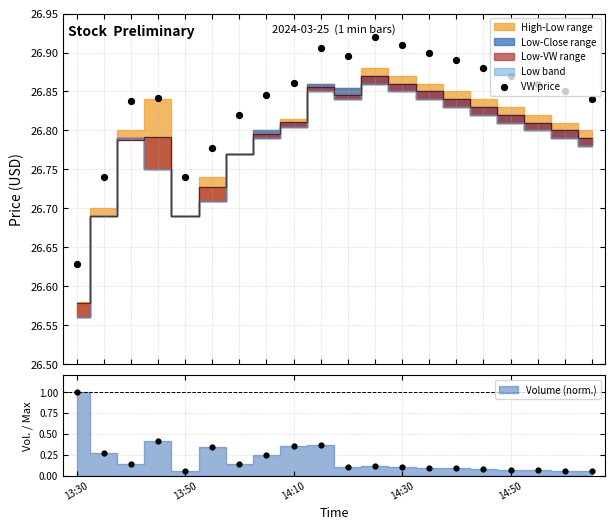

Between 7 and 16, which is larger?

16